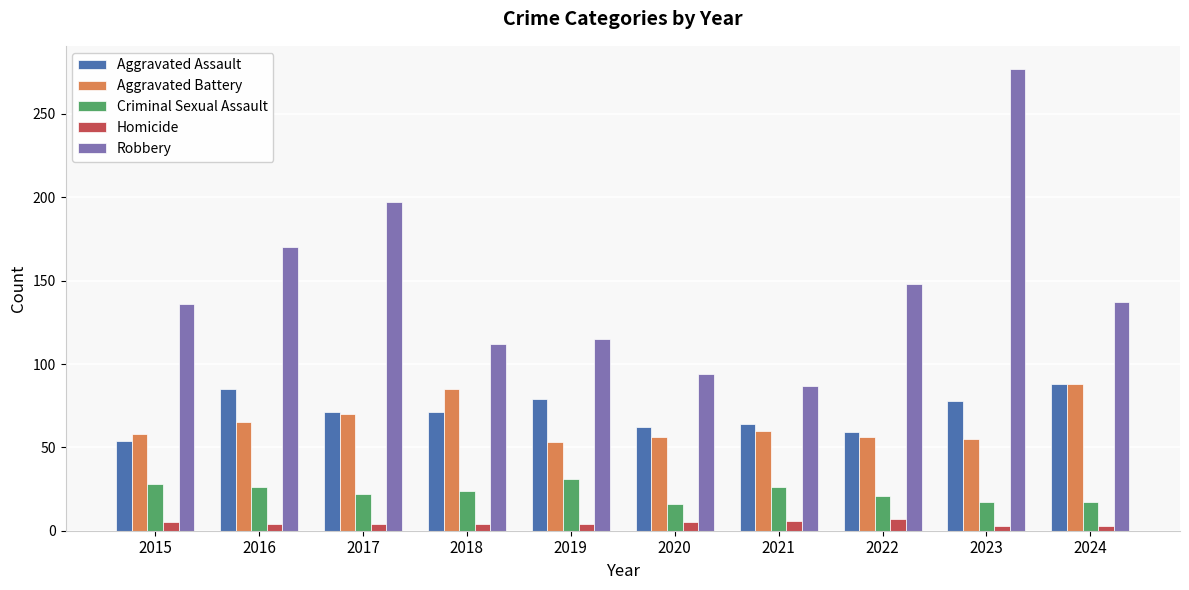

What is the total value across all series at 2016?

350